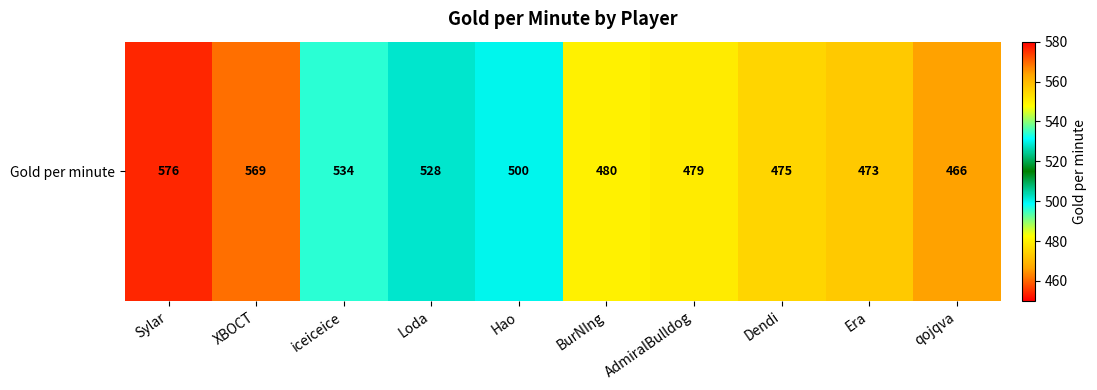

Where does the data first go above 500?

Sylar